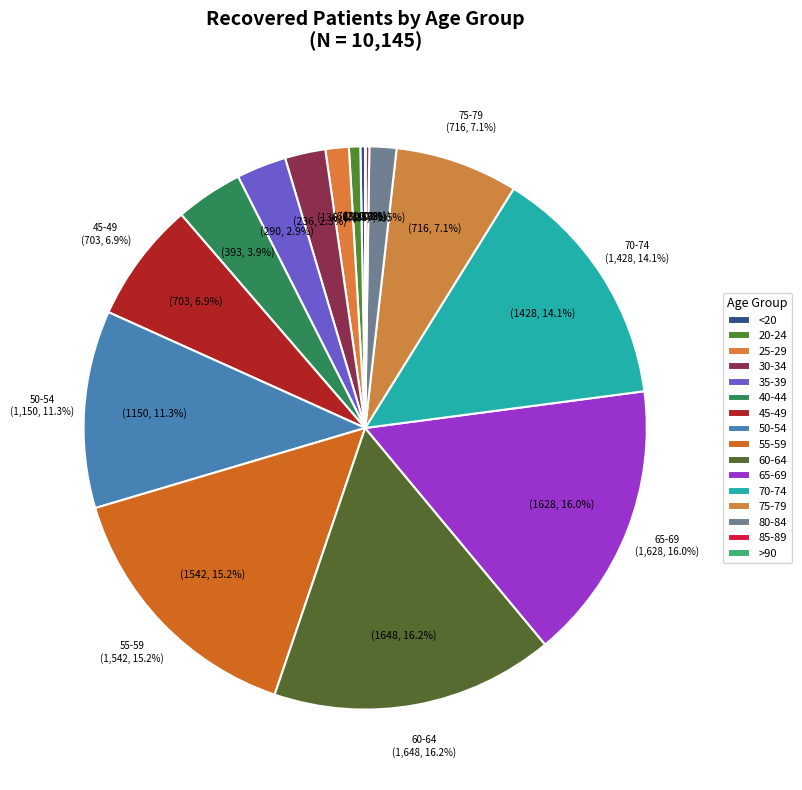

The >90 slice represents 0% of the pie. True or false?

True